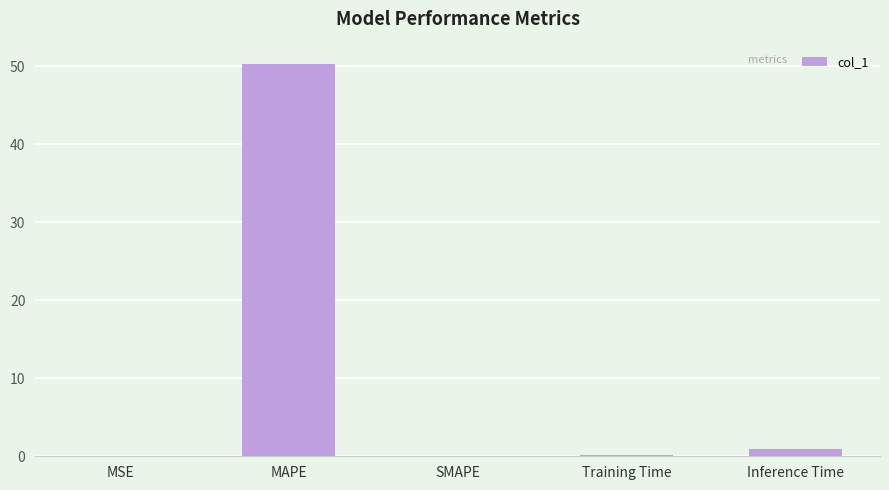

What is the average value?

10.3